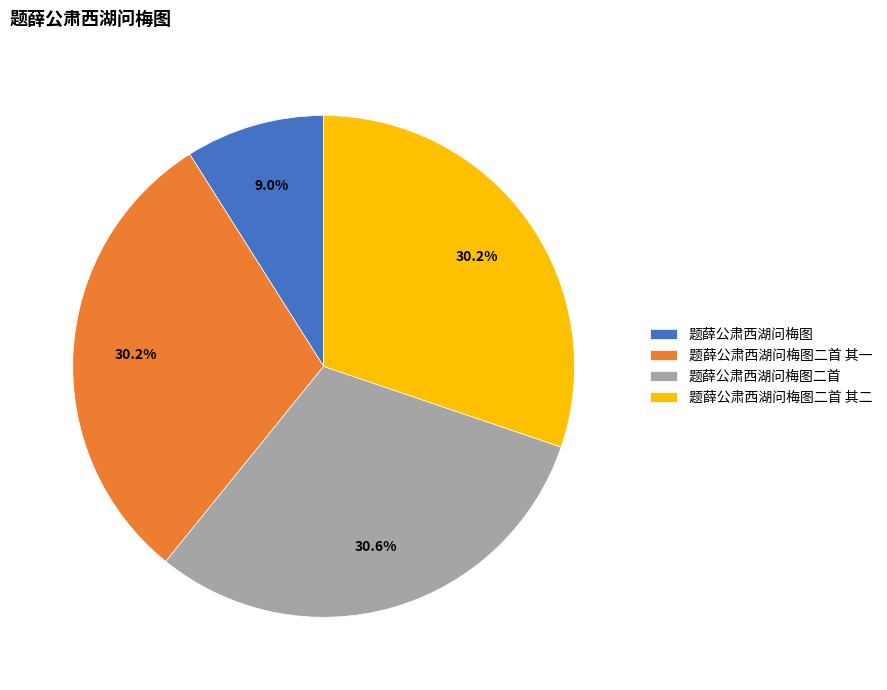

What is the smallest slice in the pie chart?

题薛公肃西湖问梅图